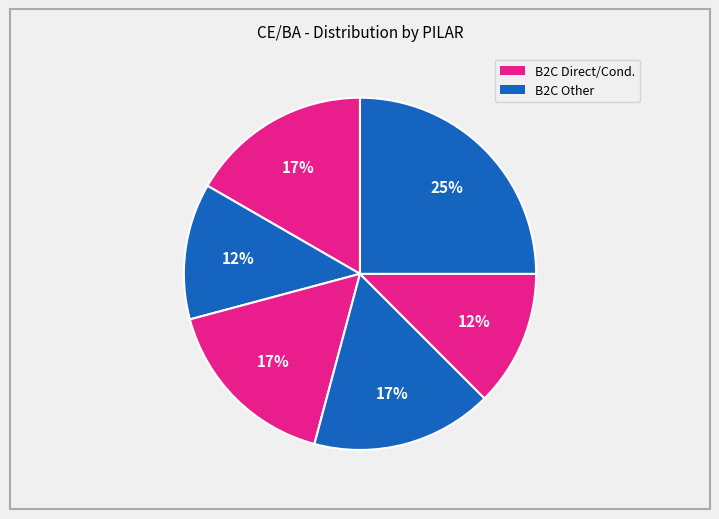

How many slices are in this pie chart?

6